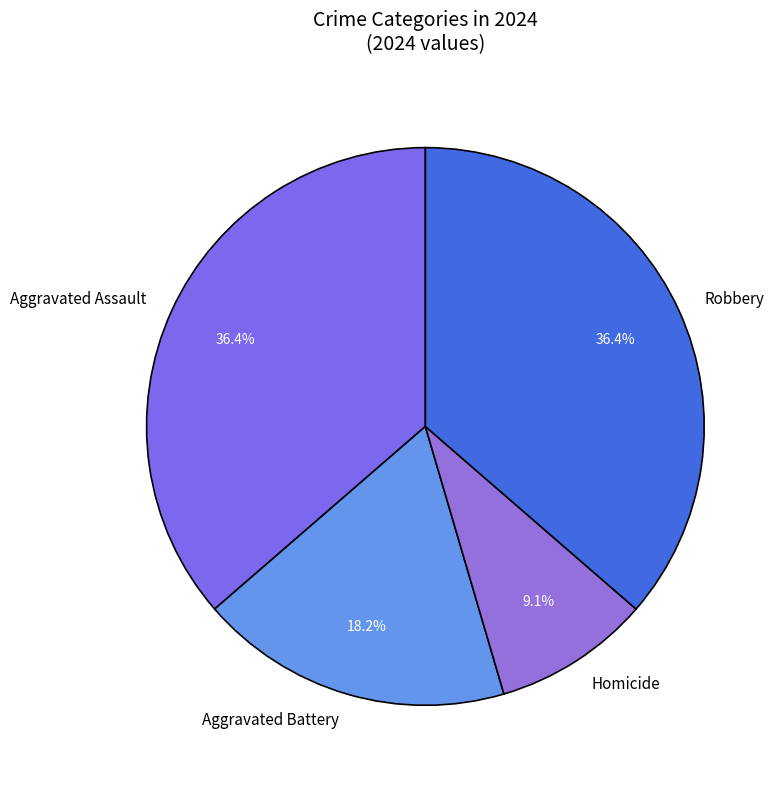

How many slices are in this pie chart?

4